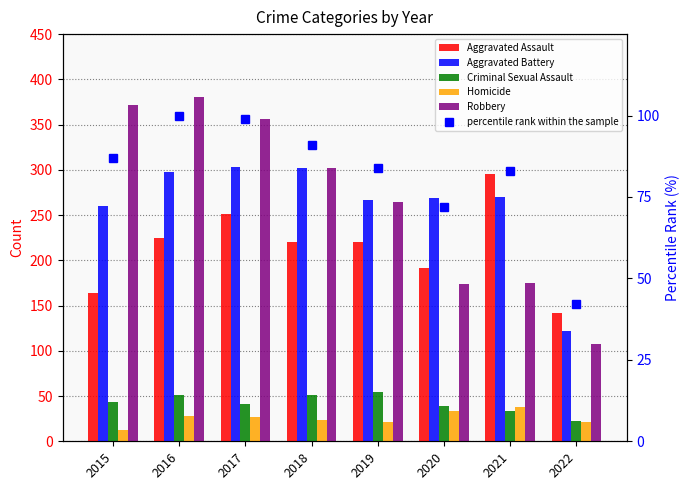

What is the total value across all series at 2017?

1077